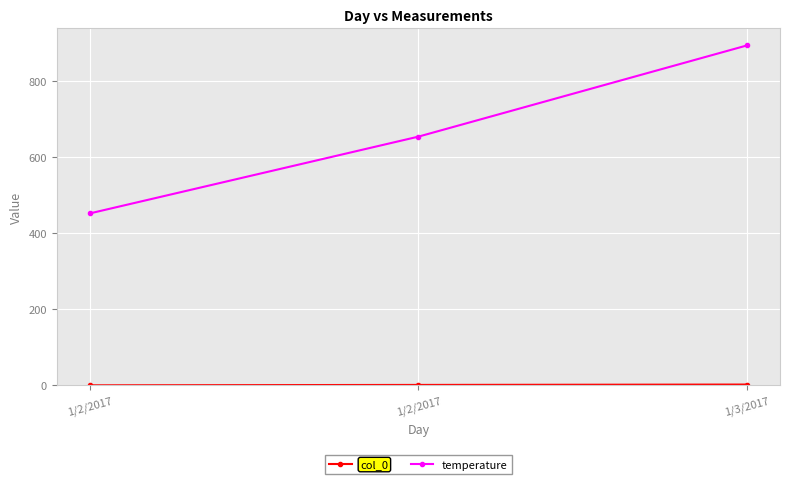

How many data points in temperature are less than 654?

1